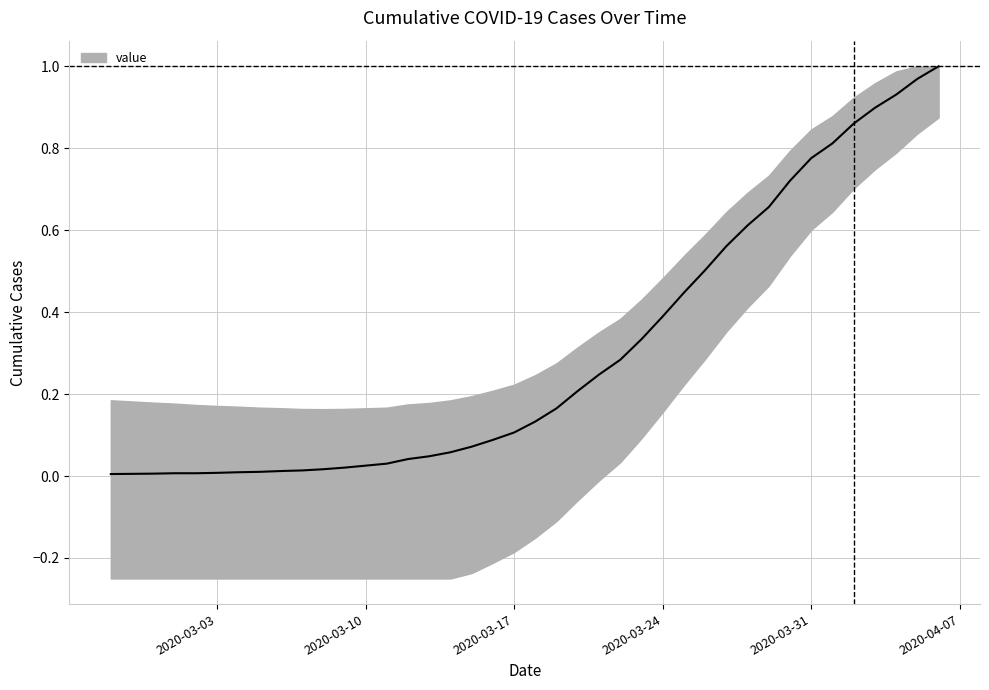

At which label is the value closest to 0?

2020-02-27